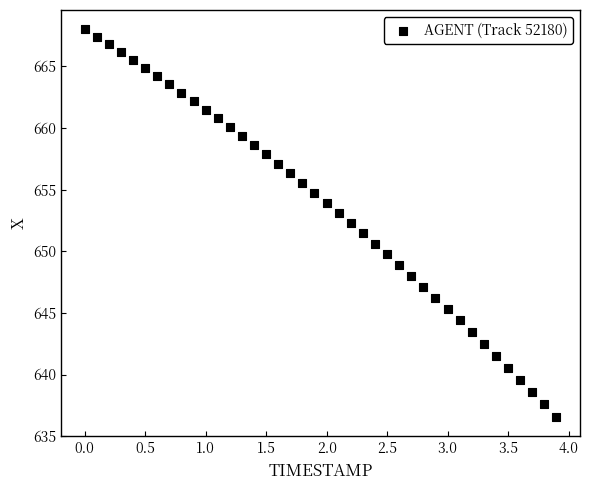

What is the range of X values (max minus min)?

3.9